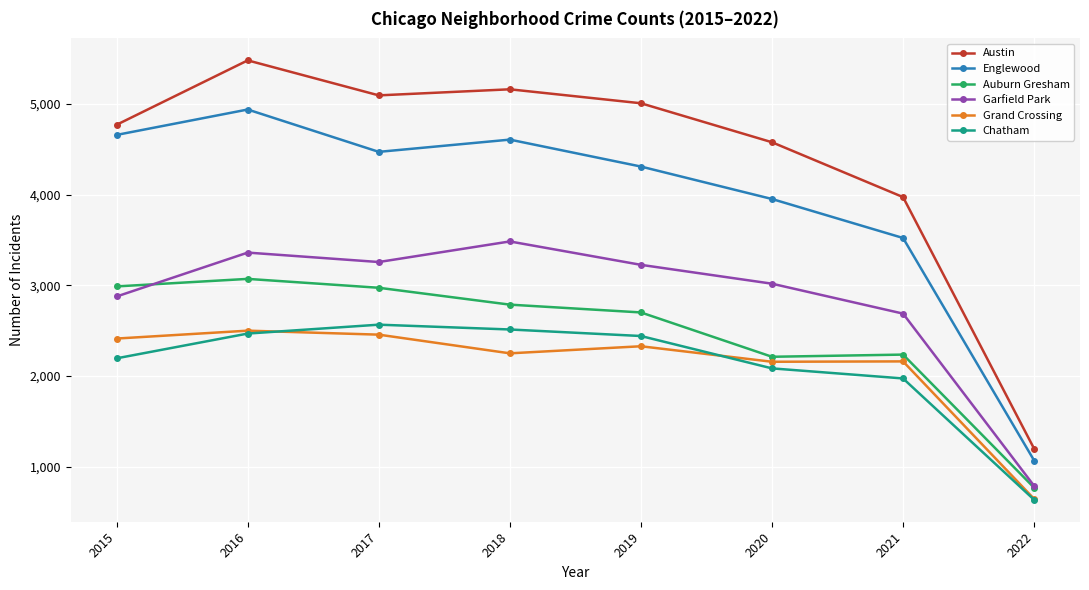

The Auburn Gresham series shows 2973 at 2017. True or false?

True